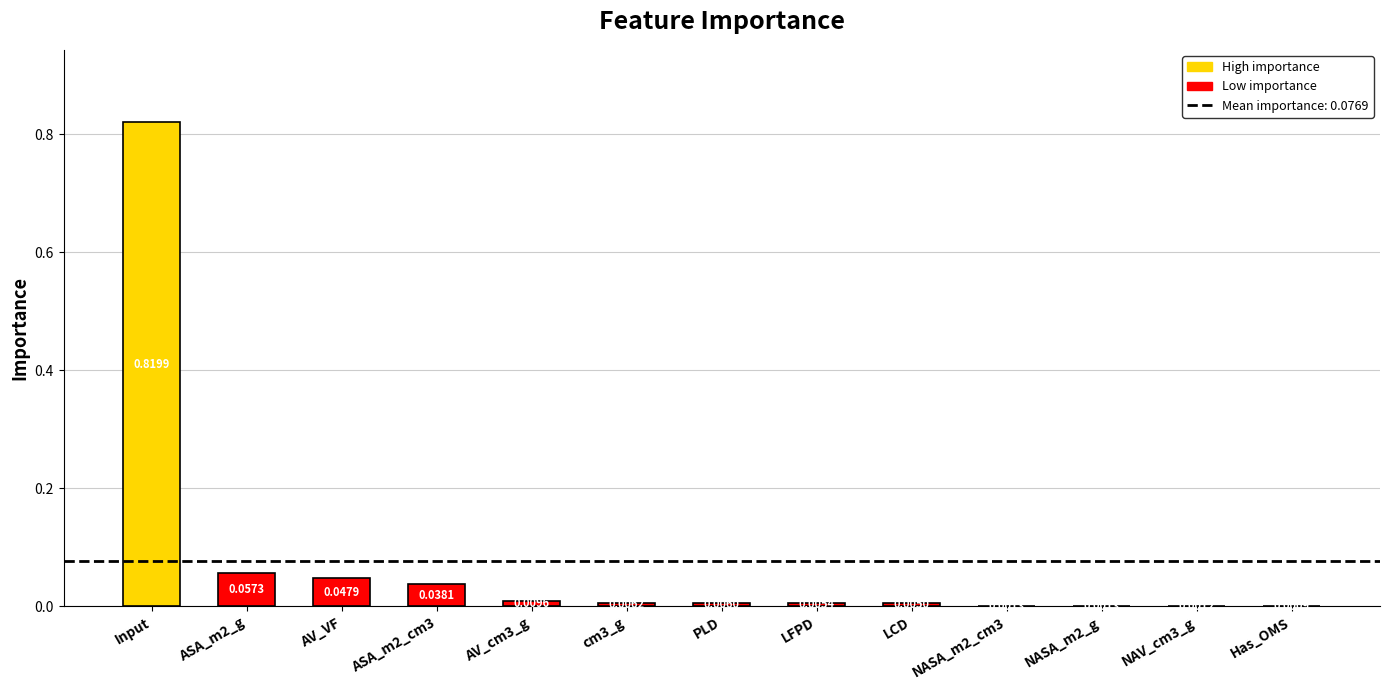

At which label is the value closest to 0?

Has_OMS